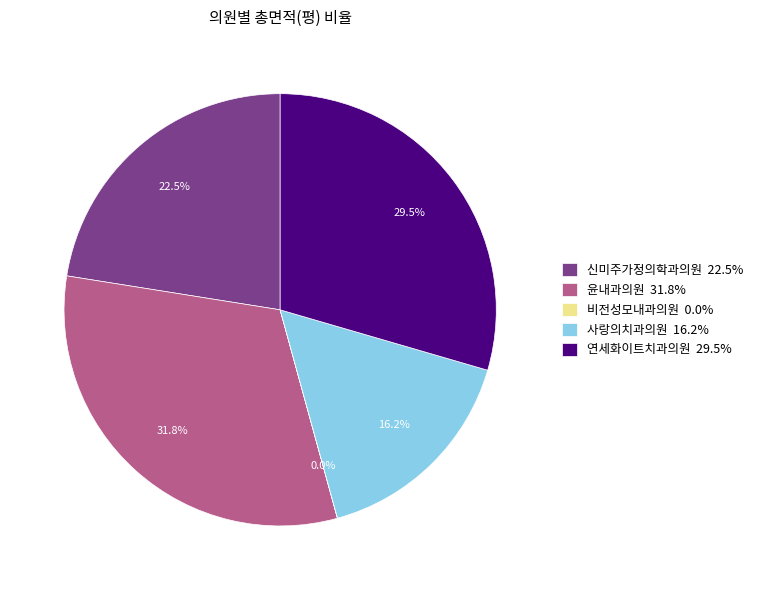

What percentage is NOT represented by 윤내과의원 31.8%?

68.2%